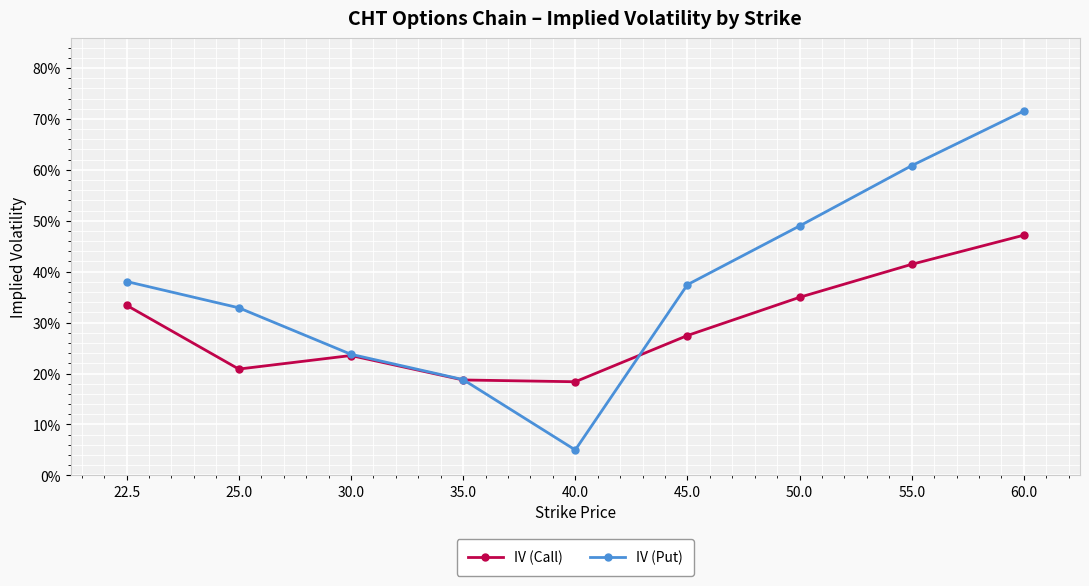

Does the chart have visible grid lines?

Yes